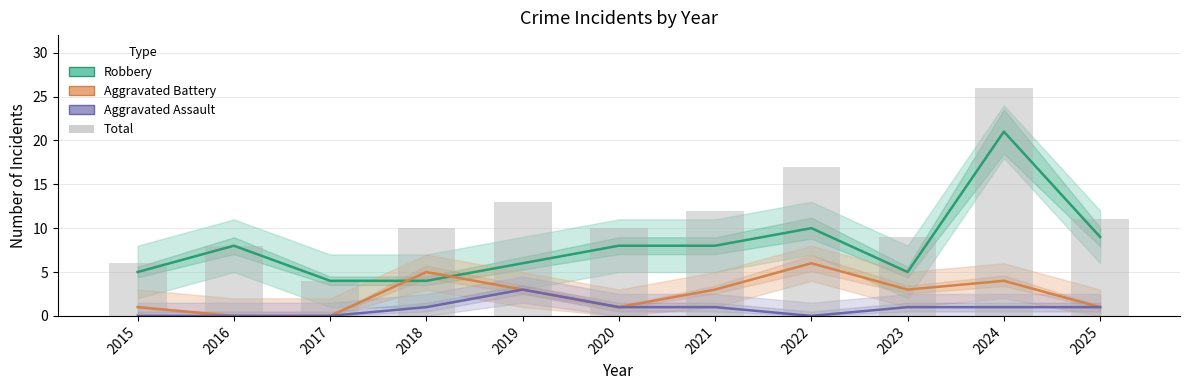

List the labels in order of Robbery value, largest first.

2024, 2022, 2025, 2016, 2020, 2021, 2019, 2015, 2023, 2017, 2018